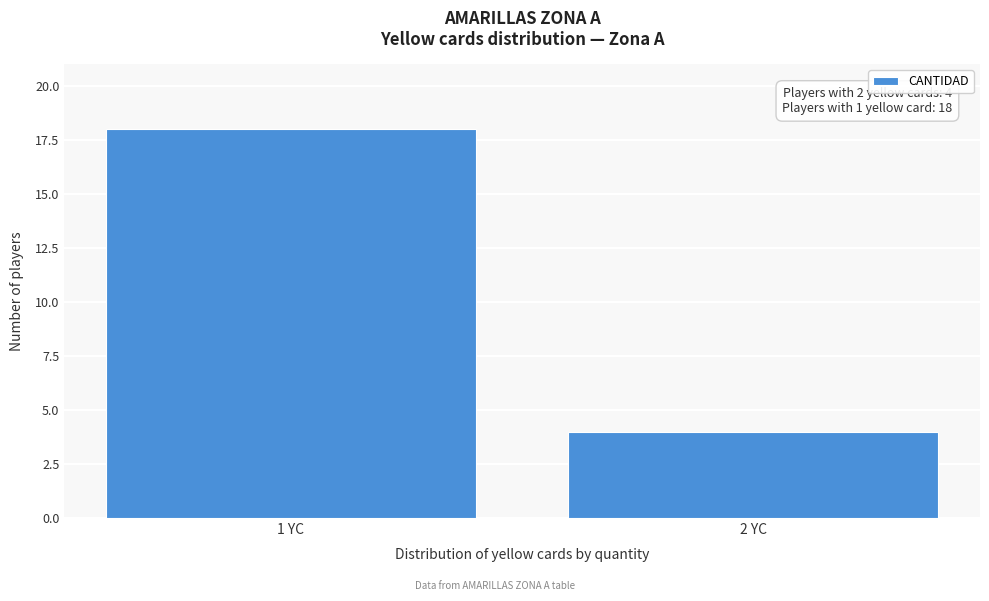

Reading right to left, extract all data points from this chart.

4	18